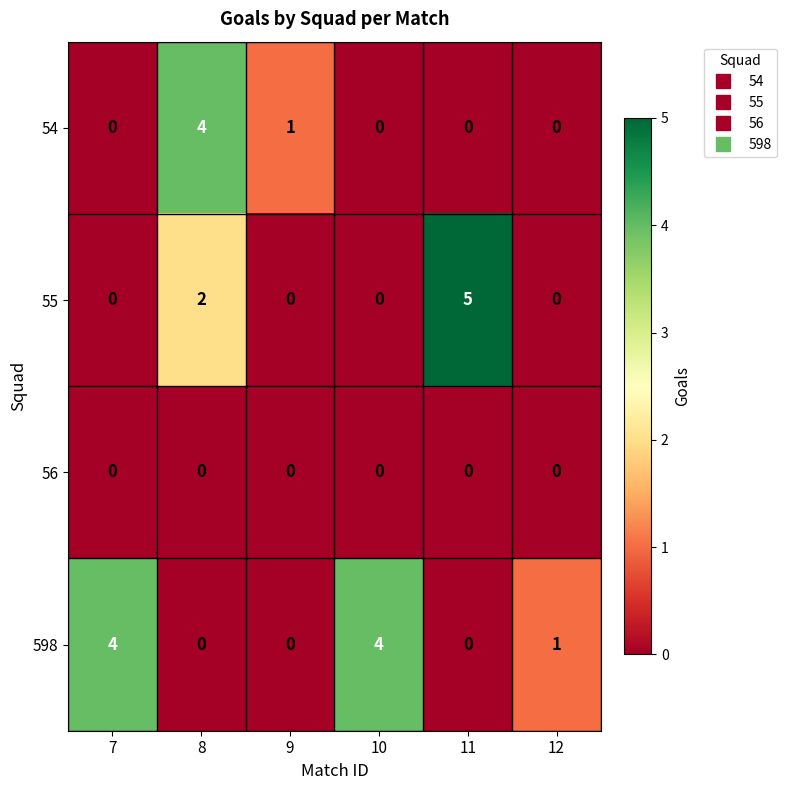

Reading right to left, list all the values displayed in this chart.

54: 0	0	0	1	4	0
55: 0	5	0	0	2	0
56: 0	0	0	0	0	0
598: 1	0	4	0	0	4